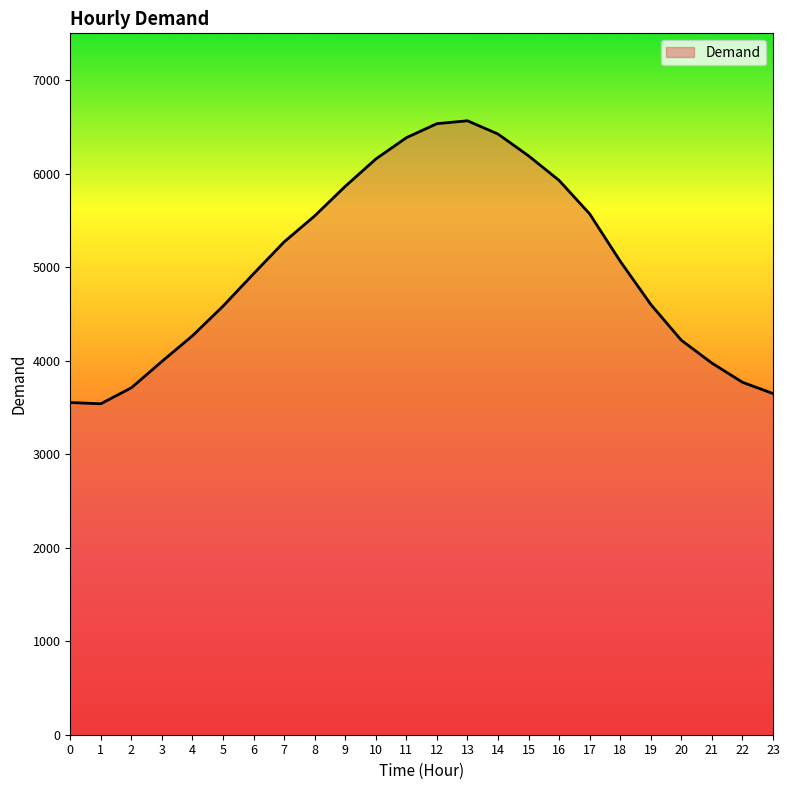

Is it true that the value at 20 is 4218?

True